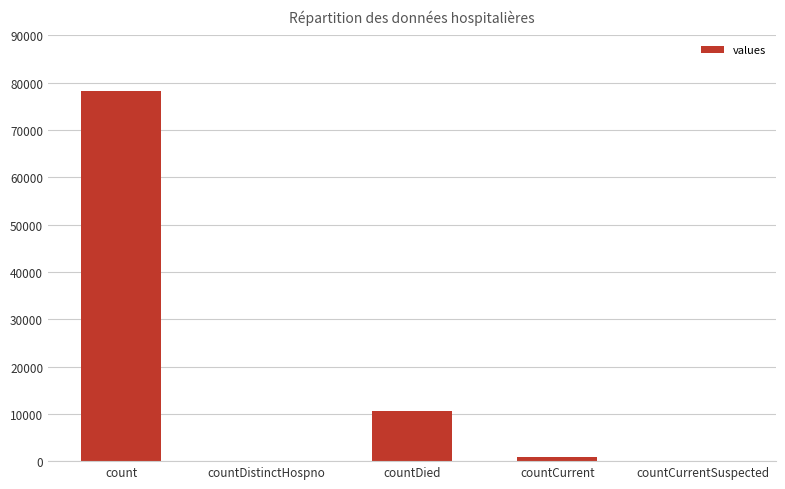

What is the sum of all values?

89671